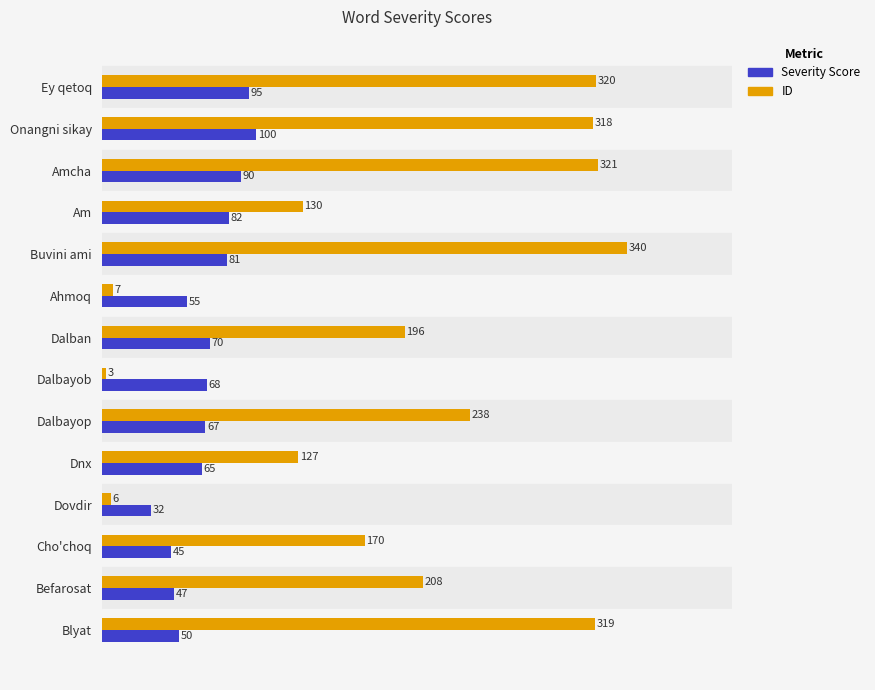

What is the difference between the highest and lowest values at Ey qetoq?

225